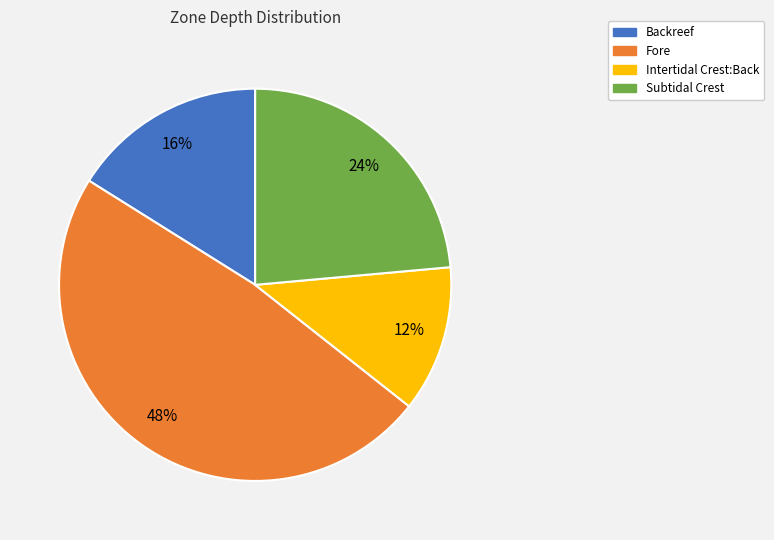

Do Intertidal Crest:Back and Fore together represent more than half of the pie?

Yes